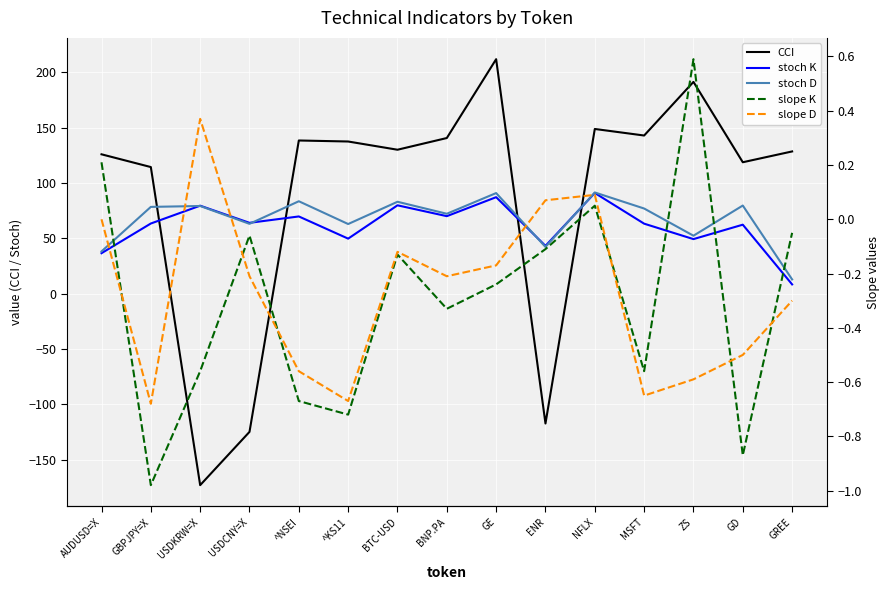

How many interior local valleys does the stoch D series have?

5